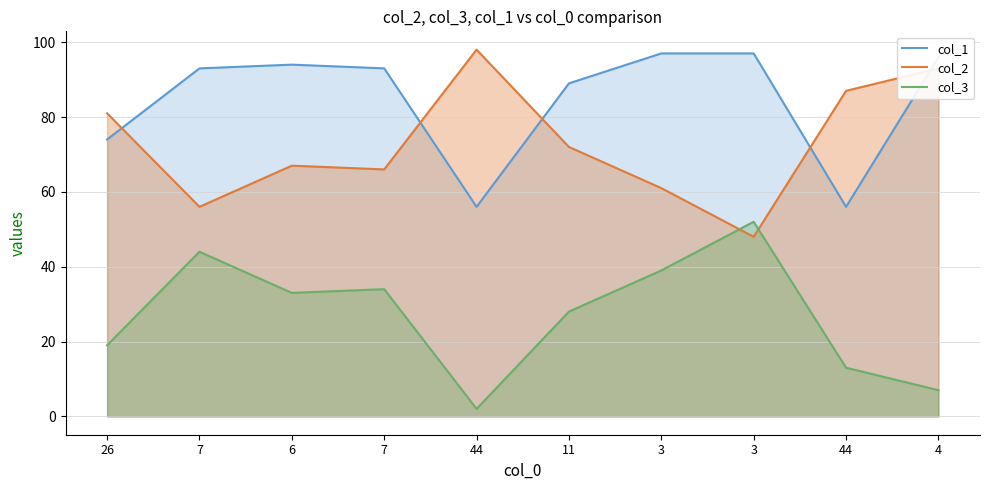

Reading right to left, list all the values displayed in this chart.

col_1: 4=96	44=56	3=97	3=97	11=89	44=56	7=93	6=94	7=93	26=74
col_2: 4=93	44=87	3=48	3=61	11=72	44=98	7=66	6=67	7=56	26=81
col_3: 4=7	44=13	3=52	3=39	11=28	44=2	7=34	6=33	7=44	26=19